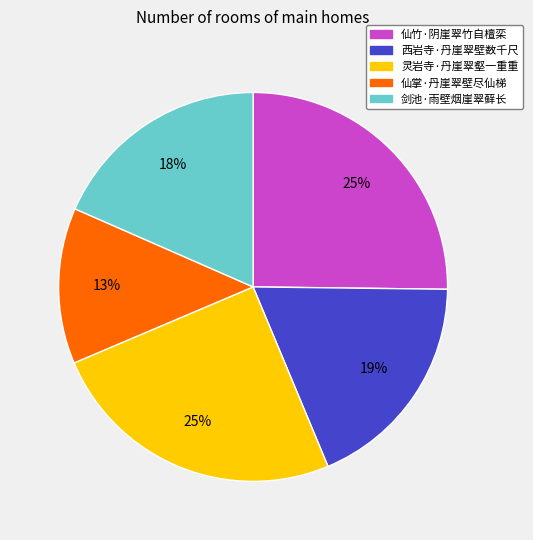

What percentage is the 仙竹·阴崖翠竹自檀栾 slice, to the nearest percent?

25%